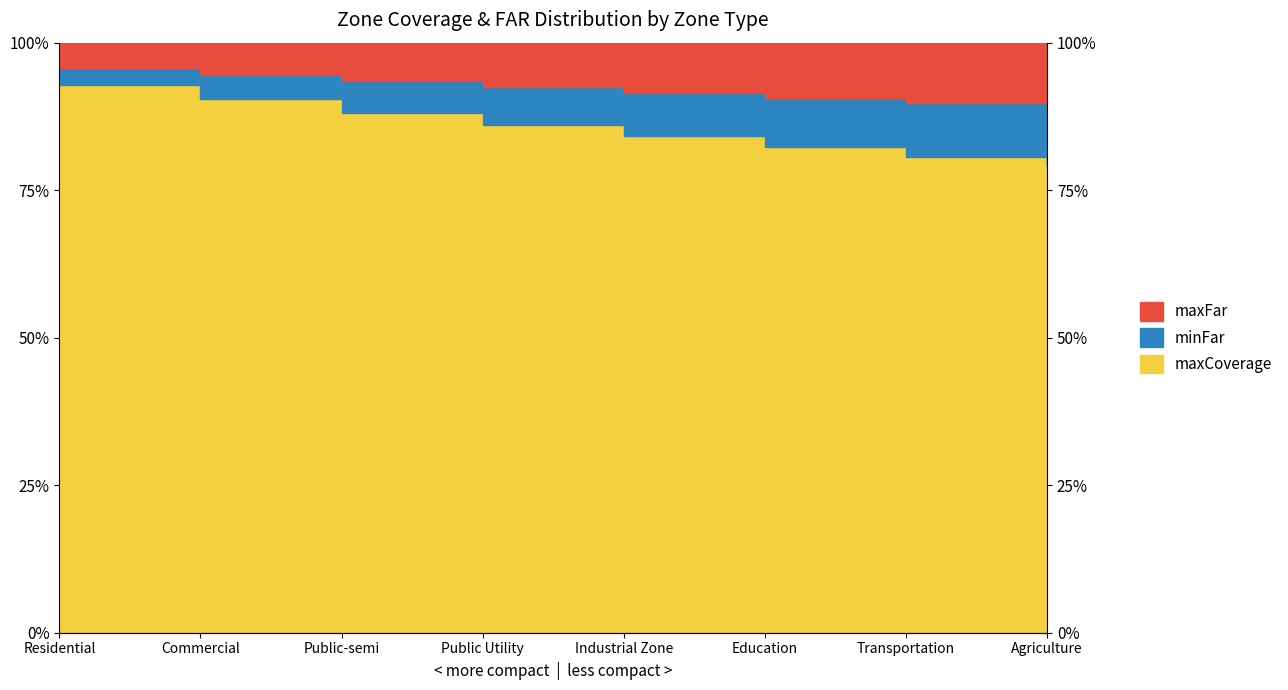

True or false: minFar has more than 0 points higher than both neighbors.

False